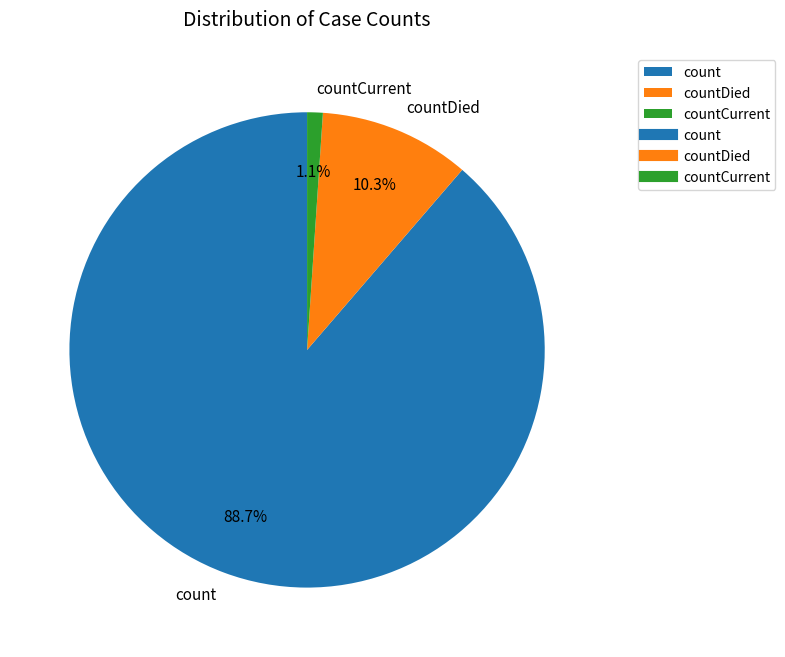

Which category has the smallest portion of the pie?

countCurrent